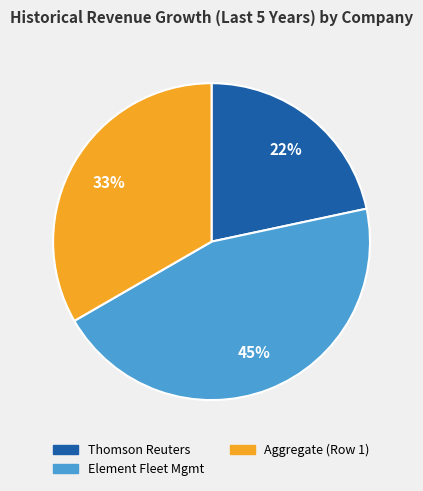

To the nearest percent, what is the average slice percentage?

33%